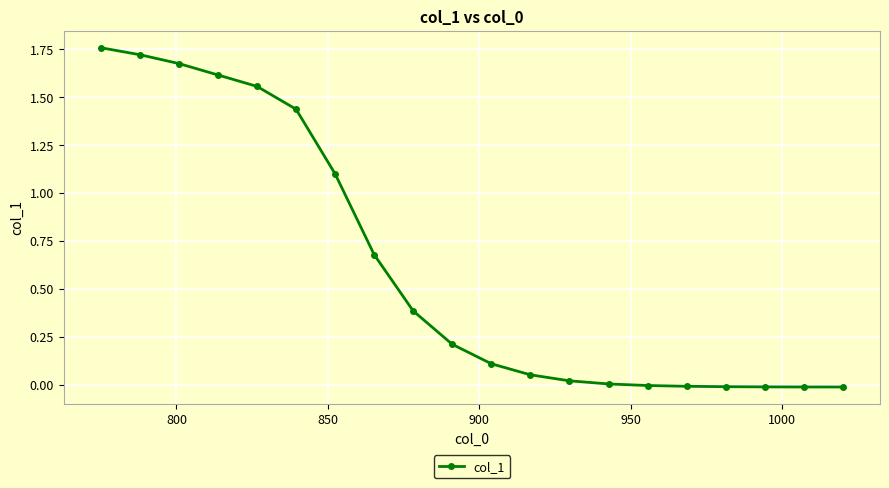

Is this an area chart (filled region under the line)?

No